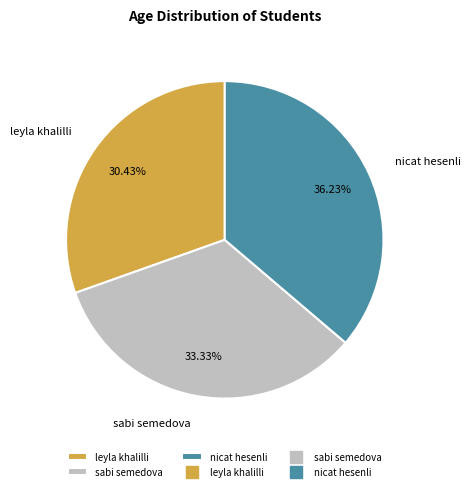

Combined, what portion of the pie is sabi semedova and leyla khalilli?

63.8%